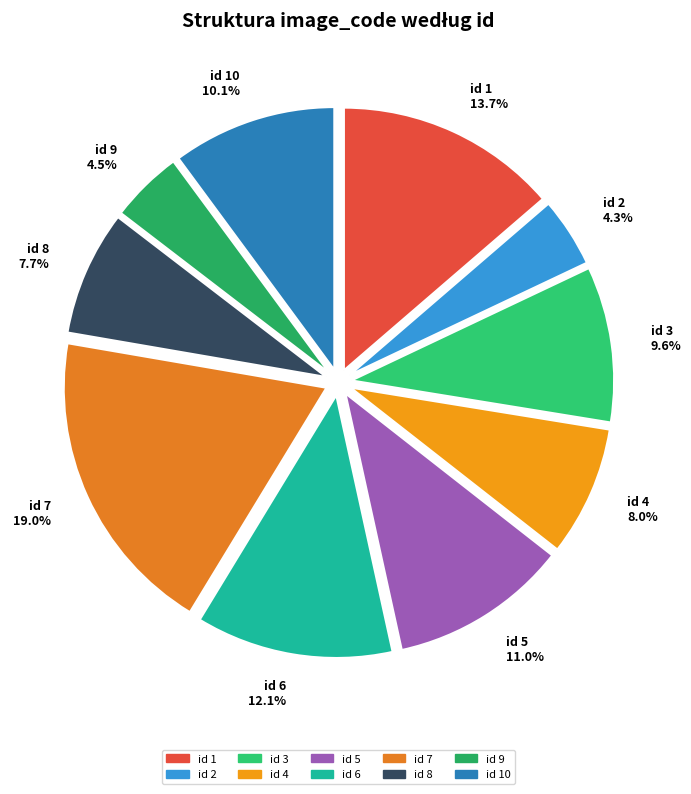

Does id 8 represent more than half of the total?

No